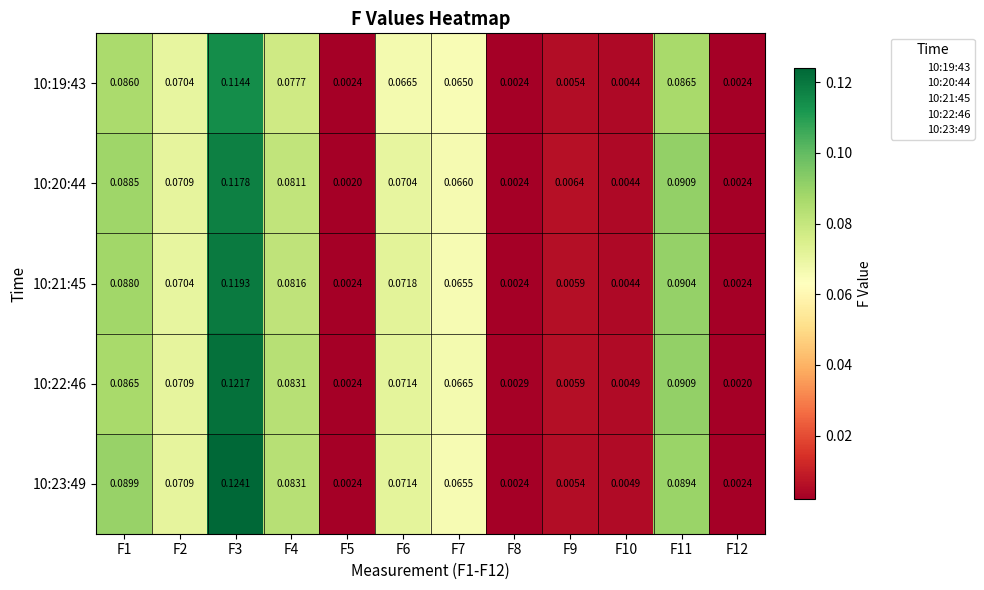

Is the value of 10:23:49 at F9 greater than the value of 10:22:46 at F3?

No